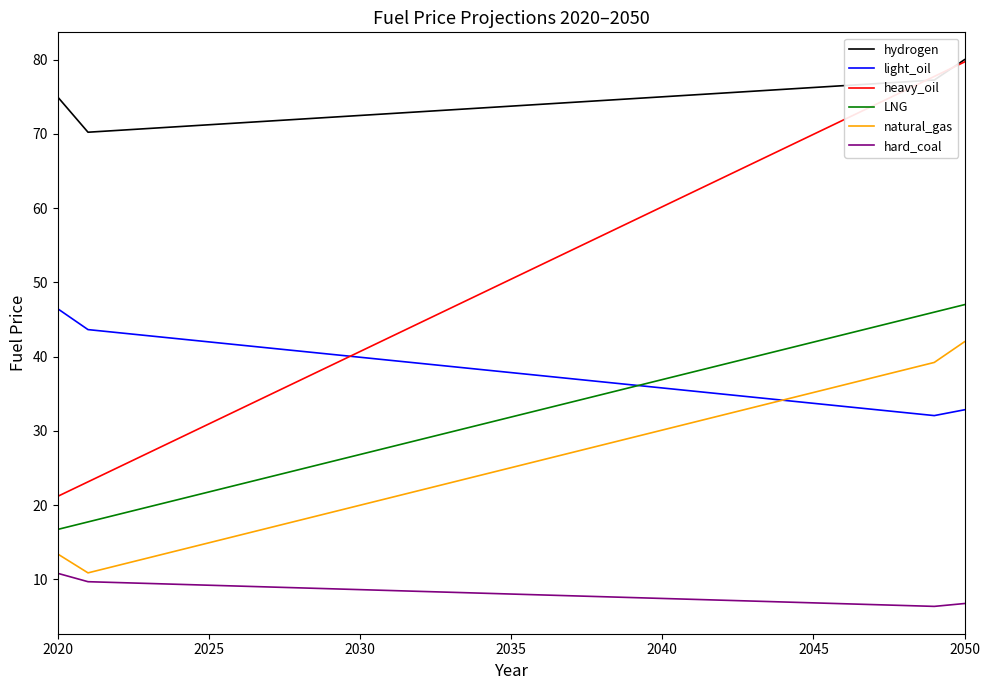

True or false: hard_coal and LNG intersect in this chart.

False